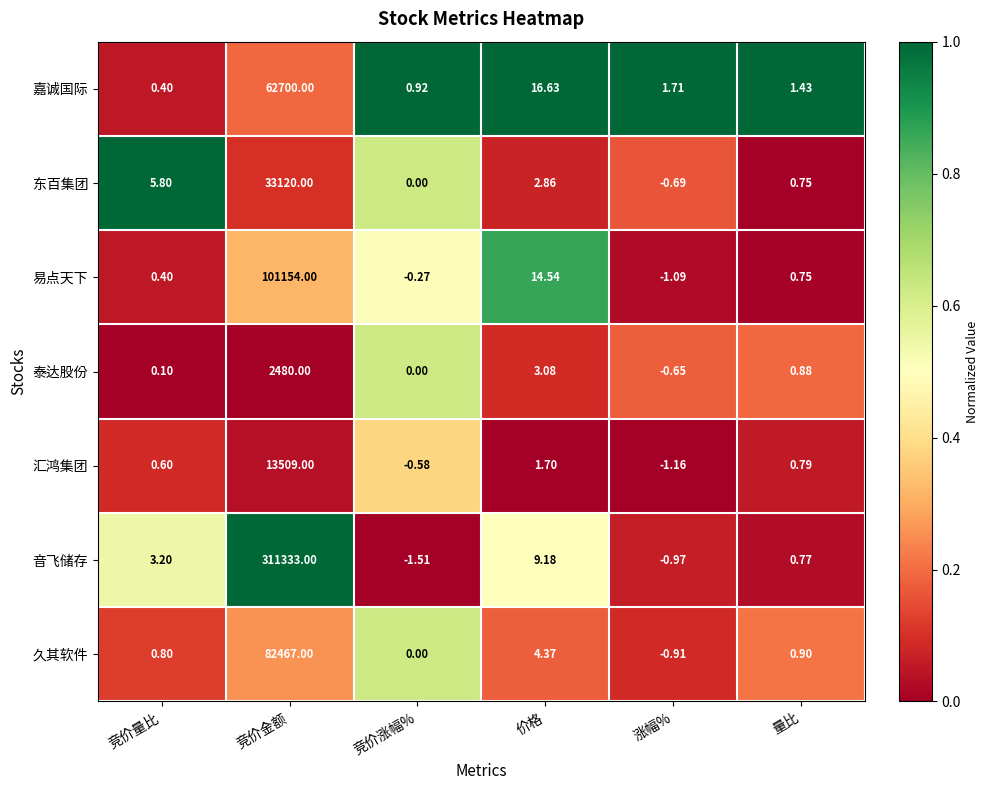

At which label is 易点天下 closest to 50576?

价格